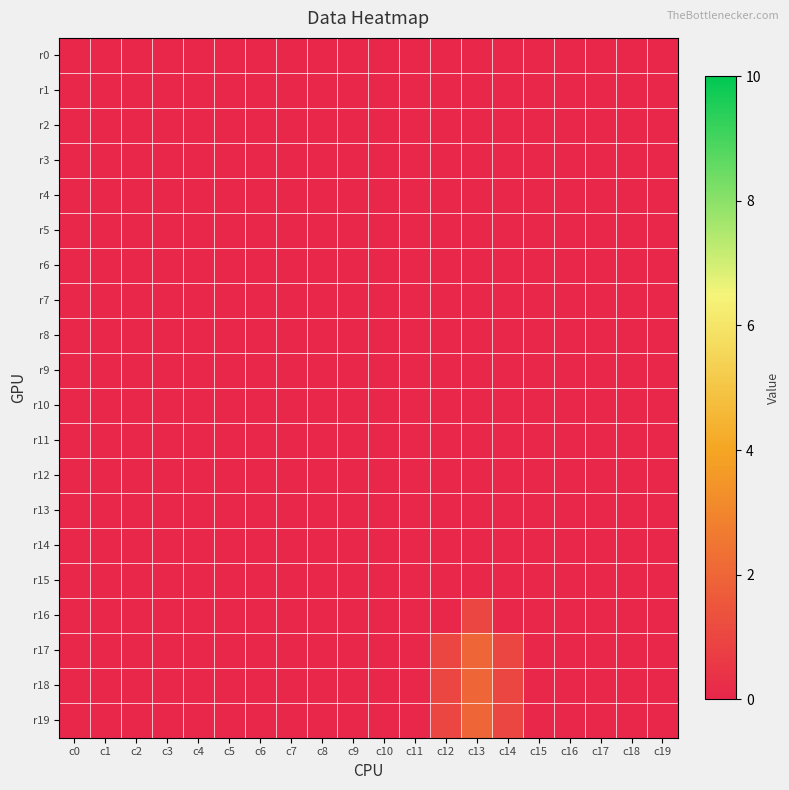

What is the greatest value displayed?

2